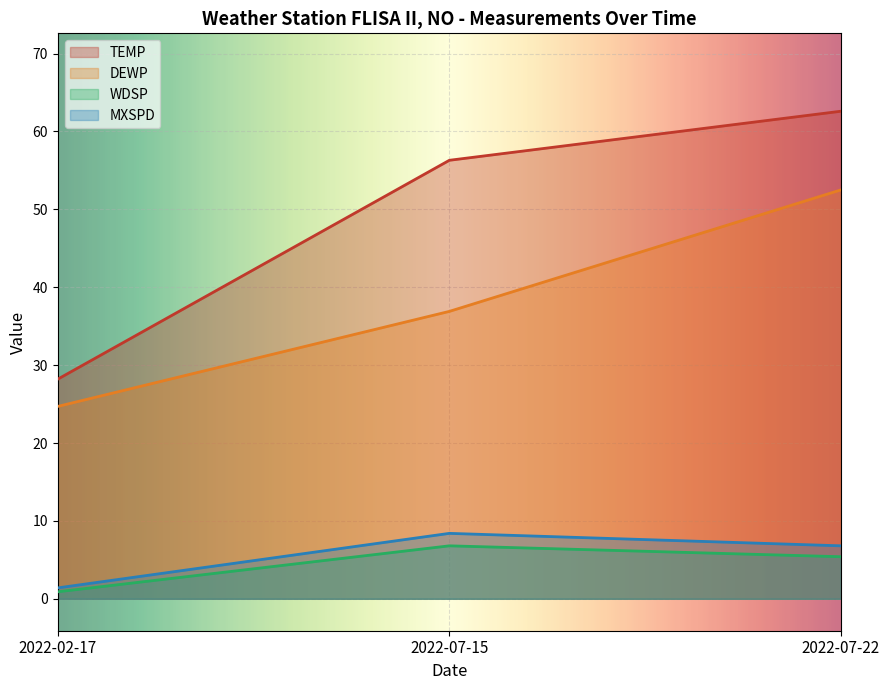

What position from the left is 2022-02-17?

1